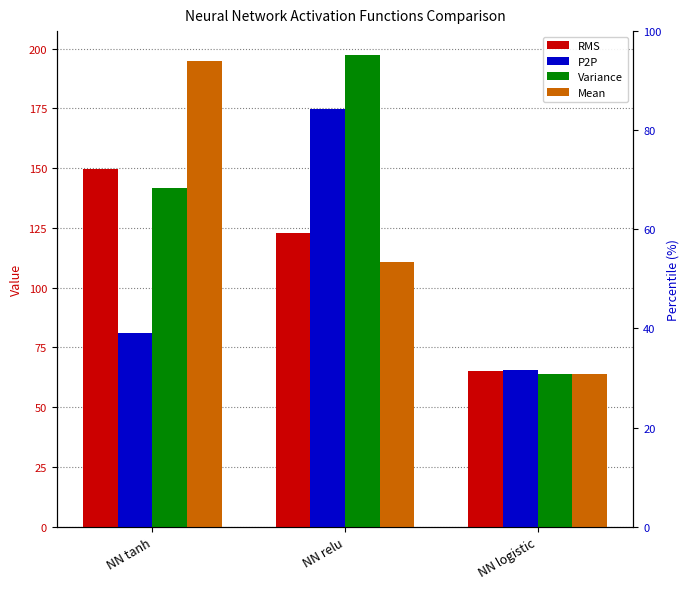

List the series in order of their overall mean, highest first.

Variance, Mean, RMS, P2P